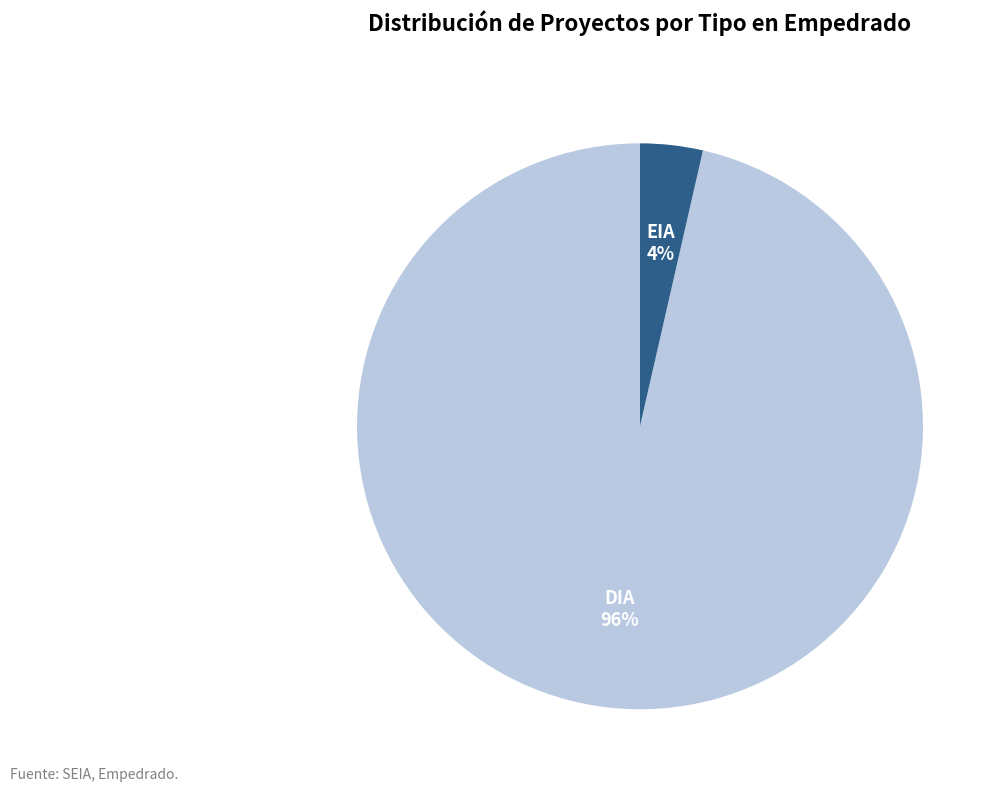

To the nearest percent, what is the average slice percentage?

50%